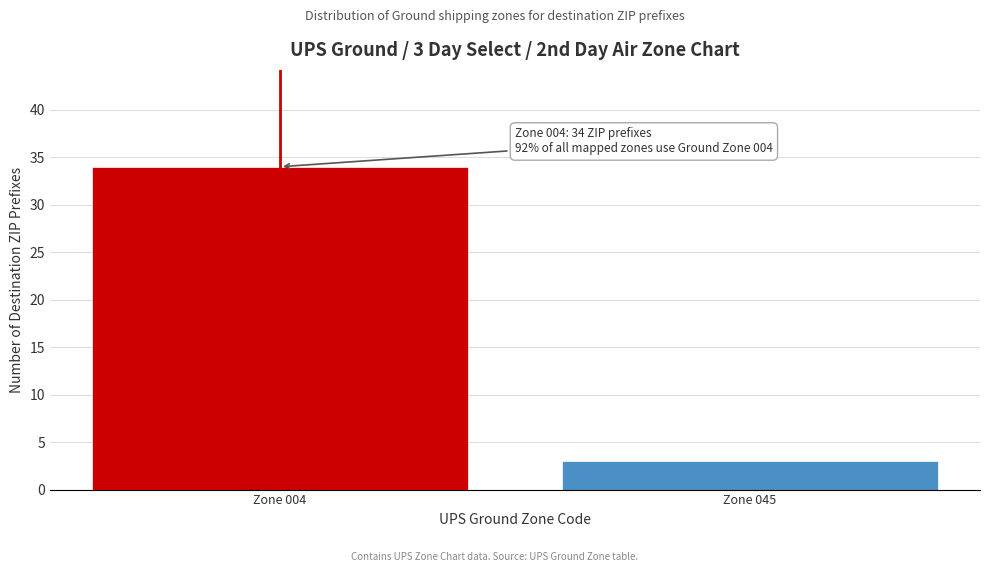

Reading left to right, transcribe all the data shown in this chart.

34	3